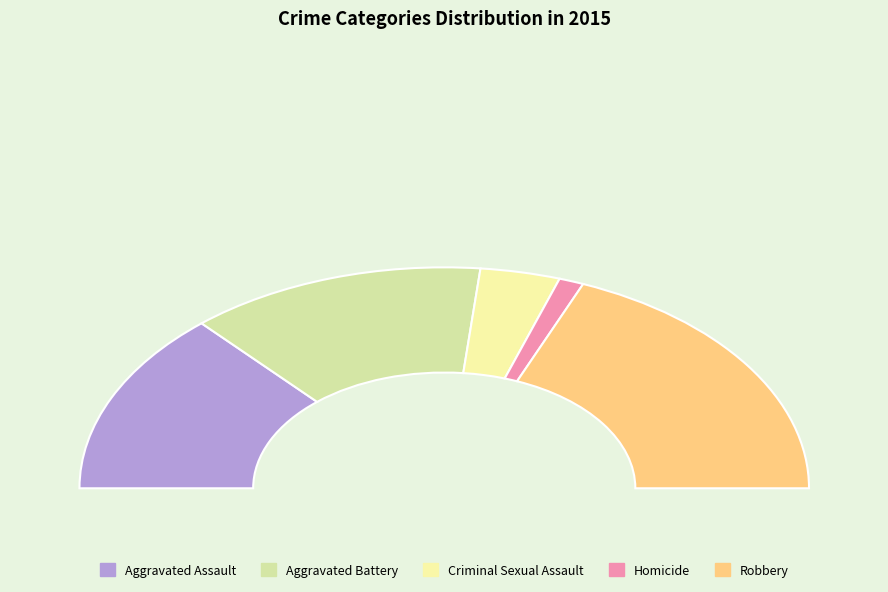

How many segments does this pie chart have?

5